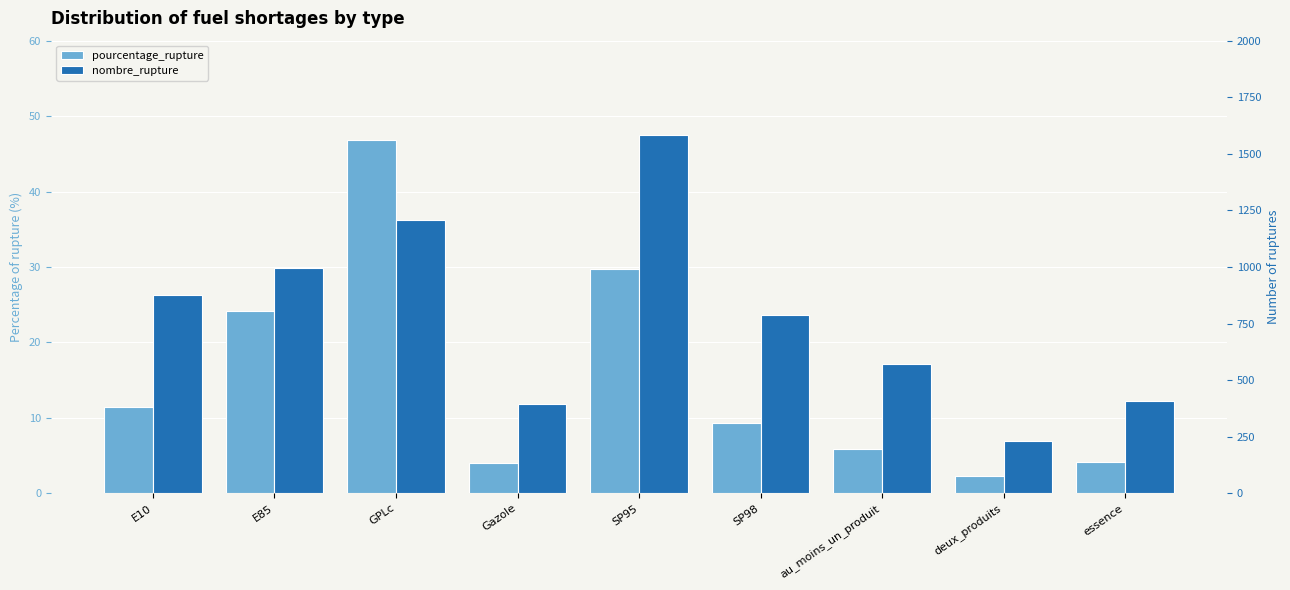

What is the label of the 9th bar from the right?

E10